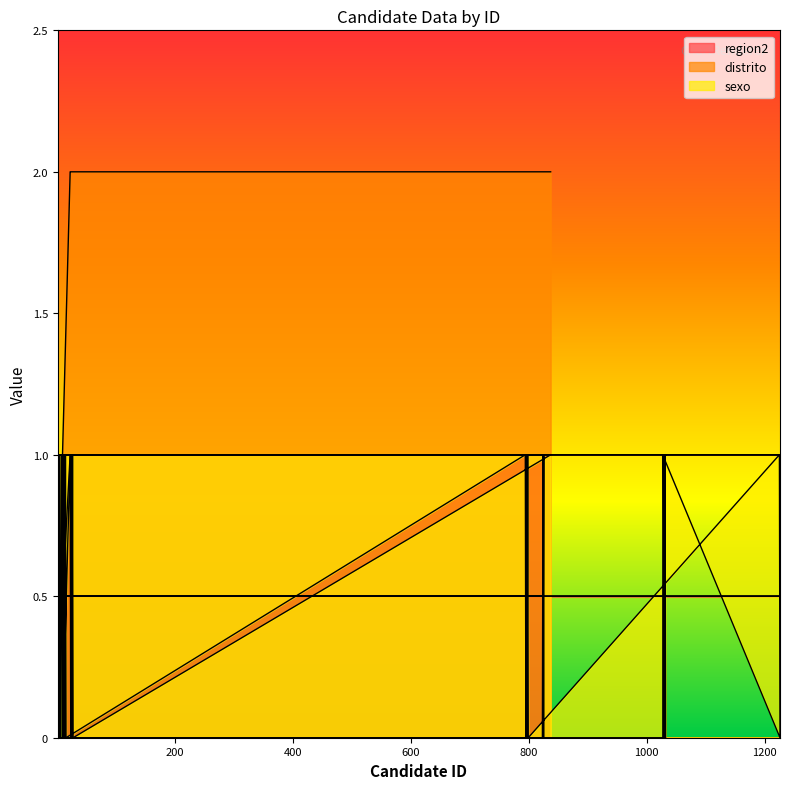

Reading left to right, extract all data points from this chart.

region2: 0.5	0.5	0.5	0.5	0.5	0.5	0.5	0.5	0.5	0.5	0.5	0.5	0.5	0.5	0.5	0.5	0.5	0.5	0.5	0.5	0.5	0.5	0.5	0.5	0.5	0.5	0.5	0.5	0.5	0.5	0.5	0.5	0.5	1.0	1.0	1.0	1.0	1.0	1.0	1.0
distrito: 1.0	1.0	1.0	1.0	1.0	1.0	1.0	1.0	1.0	1.0	1.0	1.0	1.0	1.0	1.0	1.0	1.0	1.0	1.0	1.0	1.0	1.0	1.0	1.0	1.0	1.0	1.0	1.0	1.0	1.0	1.0	1.0	1.0	2.0	2.0	2.0	2.0	2.0	2.0	2.0
sexo: 1.0	0.0	1.0	0.0	1.0	0.0	1.0	0.0	1.0	0.0	1.0	0.0	1.0	0.0	1.0	0.0	1.0	0.0	1.0	0.0	0.0	1.0	0.0	0.0	1.0	0.0	1.0	1.0	0.0	0.0	1.0	1.0	0.0	1.0	0.0	1.0	0.0	1.0	0.0	1.0